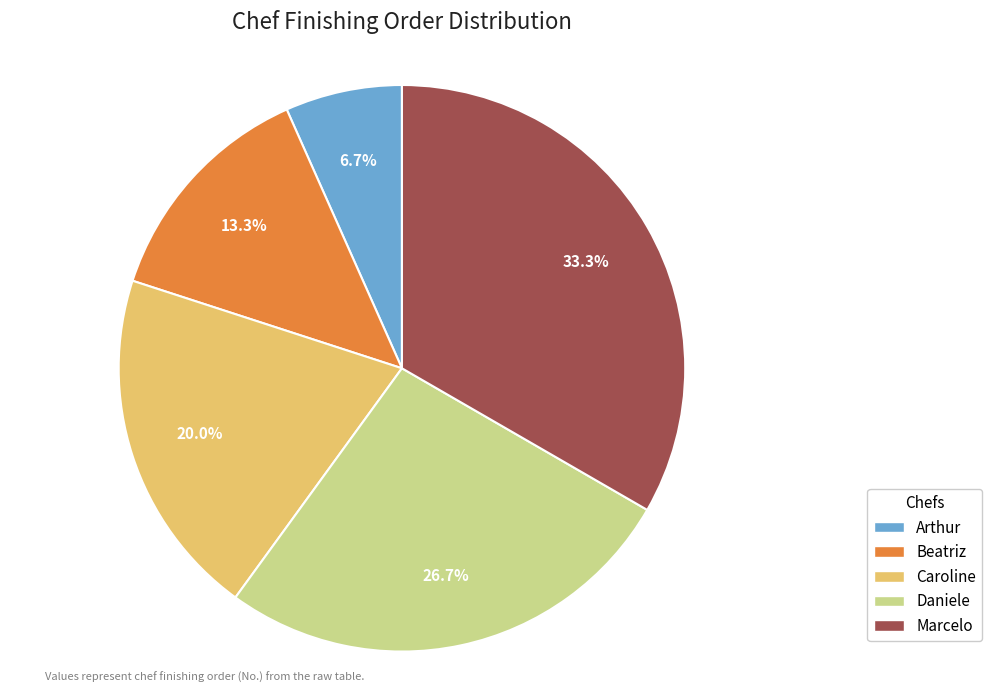

How many segments does this pie chart have?

5